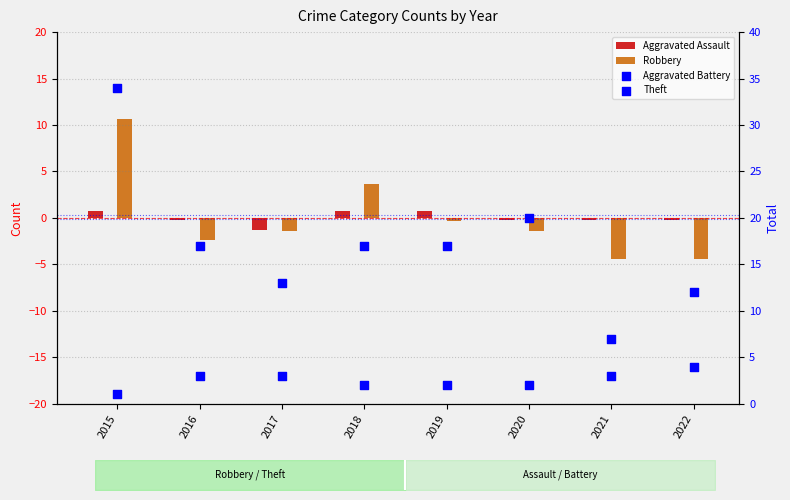

Which series has the largest total across all categories?

Theft